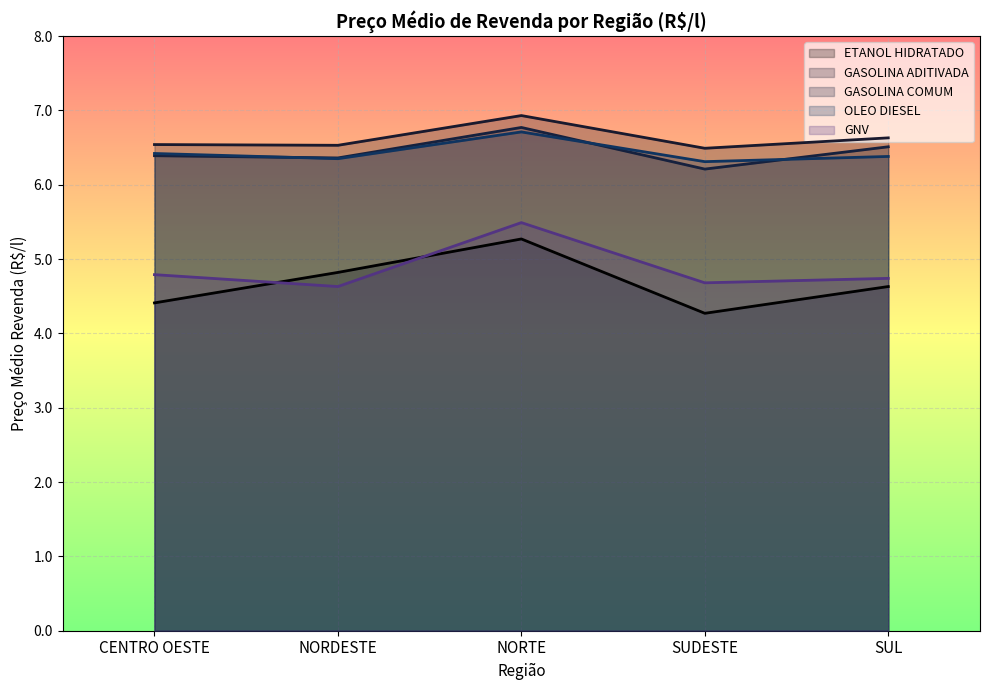

How many categories are shown in the chart?

5